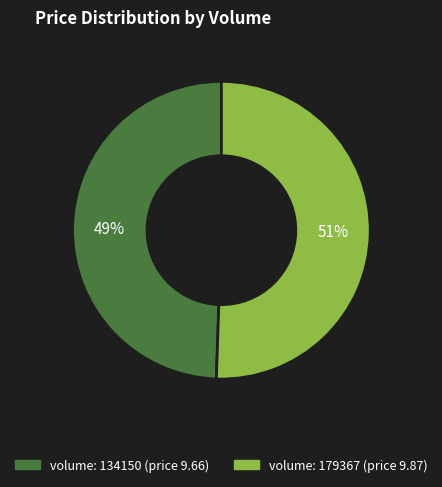

To the nearest percent, what is the average slice percentage?

50%